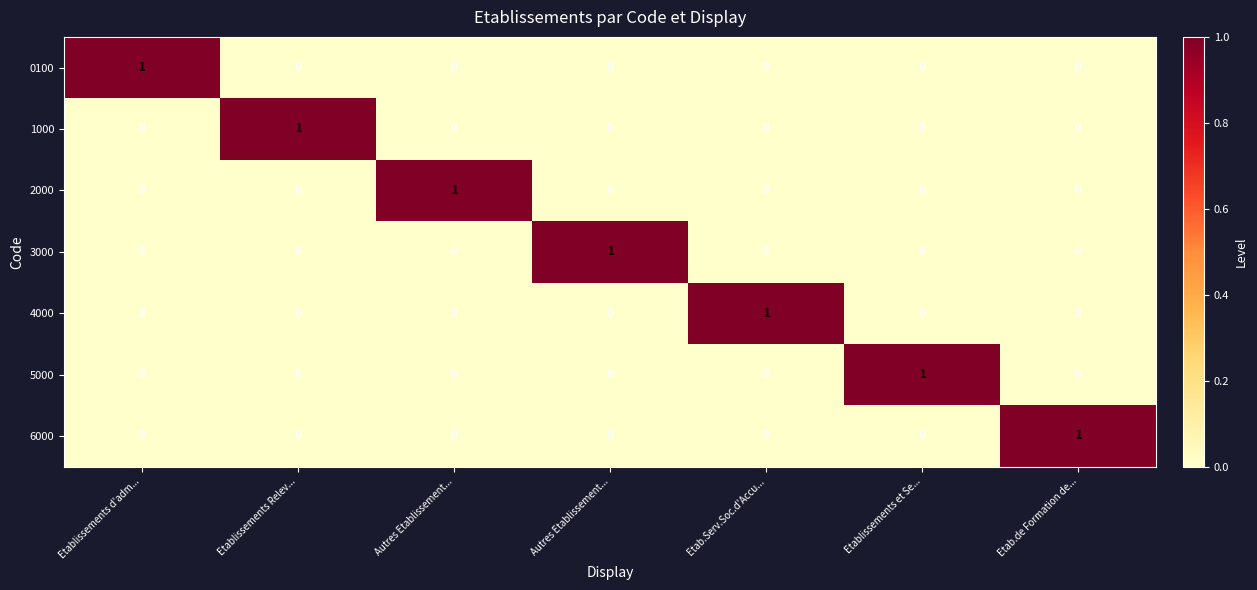

Reading left to right, list all the values displayed in this chart.

0100: Etablissements d'adm...=1	Etablissements Relev...=0	Autres Etablissement...=0	Autres Etablissement...=0	Etab.Serv.Soc.d'Accu...=0	Etablissements et Se...=0	Etab.de Formation de...=0
1000: Etablissements d'adm...=0	Etablissements Relev...=1	Autres Etablissement...=0	Autres Etablissement...=0	Etab.Serv.Soc.d'Accu...=0	Etablissements et Se...=0	Etab.de Formation de...=0
2000: Etablissements d'adm...=0	Etablissements Relev...=0	Autres Etablissement...=1	Autres Etablissement...=0	Etab.Serv.Soc.d'Accu...=0	Etablissements et Se...=0	Etab.de Formation de...=0
3000: Etablissements d'adm...=0	Etablissements Relev...=0	Autres Etablissement...=0	Autres Etablissement...=1	Etab.Serv.Soc.d'Accu...=0	Etablissements et Se...=0	Etab.de Formation de...=0
4000: Etablissements d'adm...=0	Etablissements Relev...=0	Autres Etablissement...=0	Autres Etablissement...=0	Etab.Serv.Soc.d'Accu...=1	Etablissements et Se...=0	Etab.de Formation de...=0
5000: Etablissements d'adm...=0	Etablissements Relev...=0	Autres Etablissement...=0	Autres Etablissement...=0	Etab.Serv.Soc.d'Accu...=0	Etablissements et Se...=1	Etab.de Formation de...=0
6000: Etablissements d'adm...=0	Etablissements Relev...=0	Autres Etablissement...=0	Autres Etablissement...=0	Etab.Serv.Soc.d'Accu...=0	Etablissements et Se...=0	Etab.de Formation de...=1